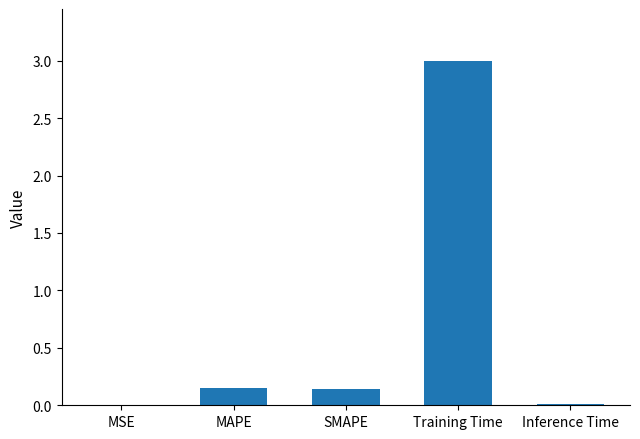

Which category has the highest value across all series?

Training Time